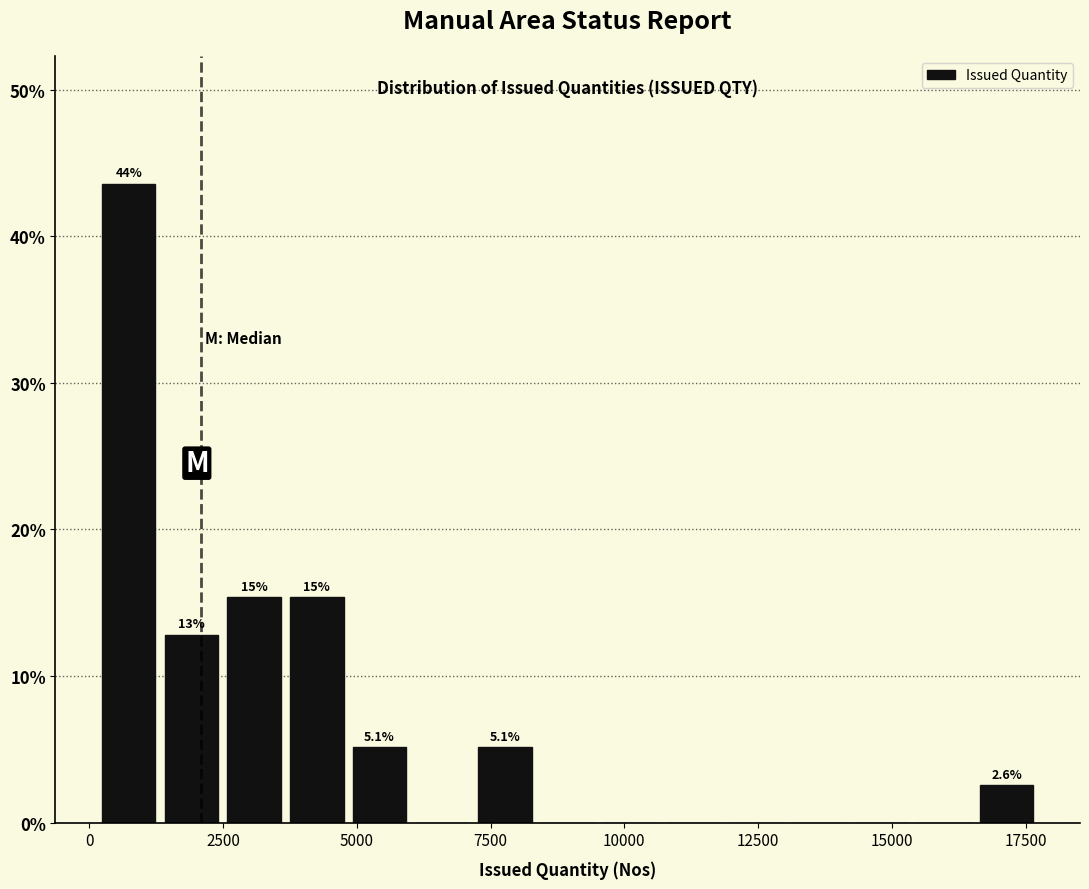

Around what value on the x-axis is the tallest bar? Give the approximate position of its centre, as read against the axis.

500